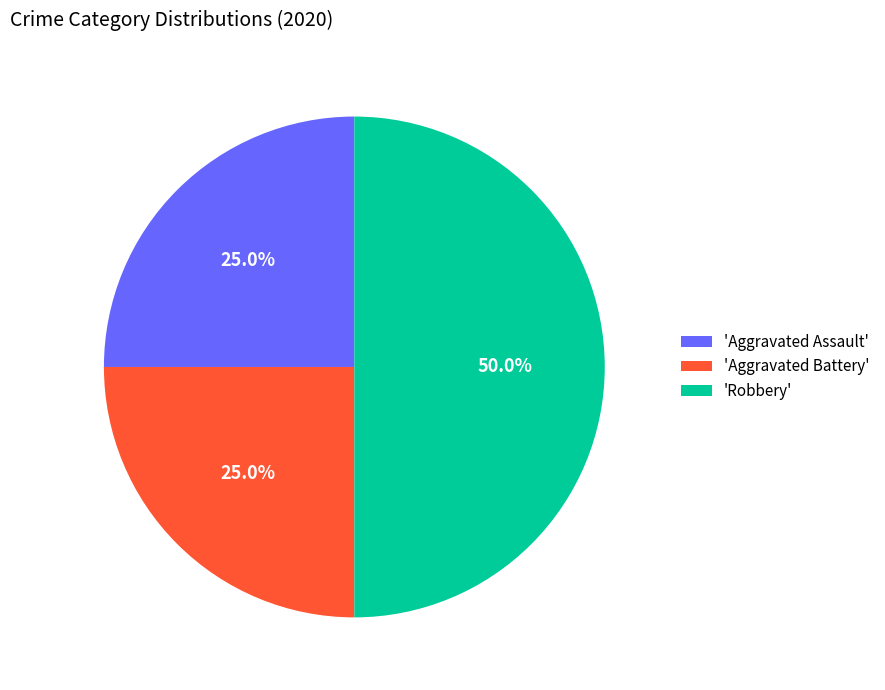

Is 'Aggravated Assault' the majority of the pie?

No